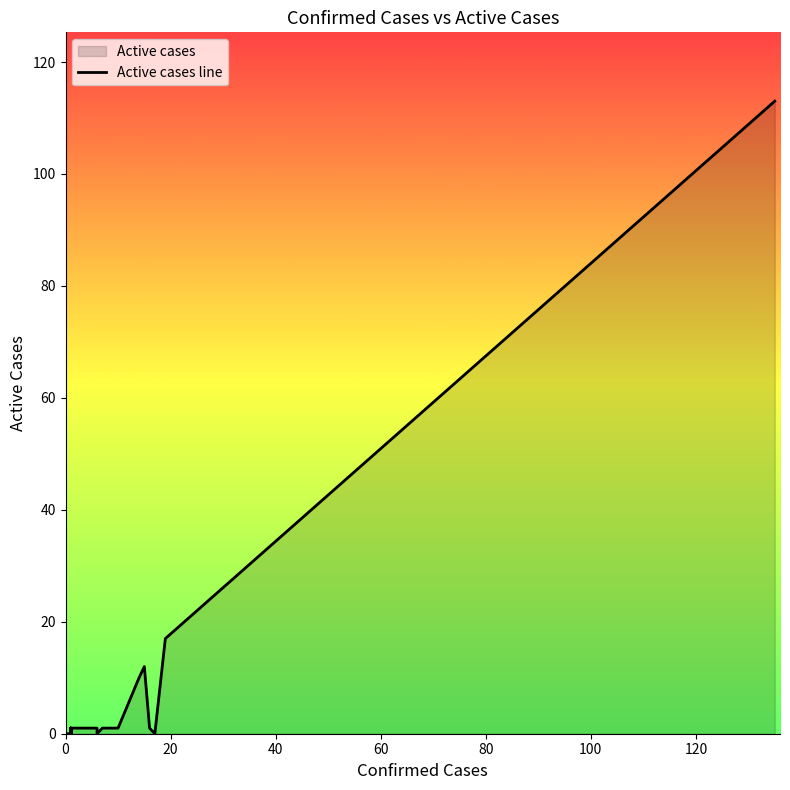

What is the greatest value displayed?

113